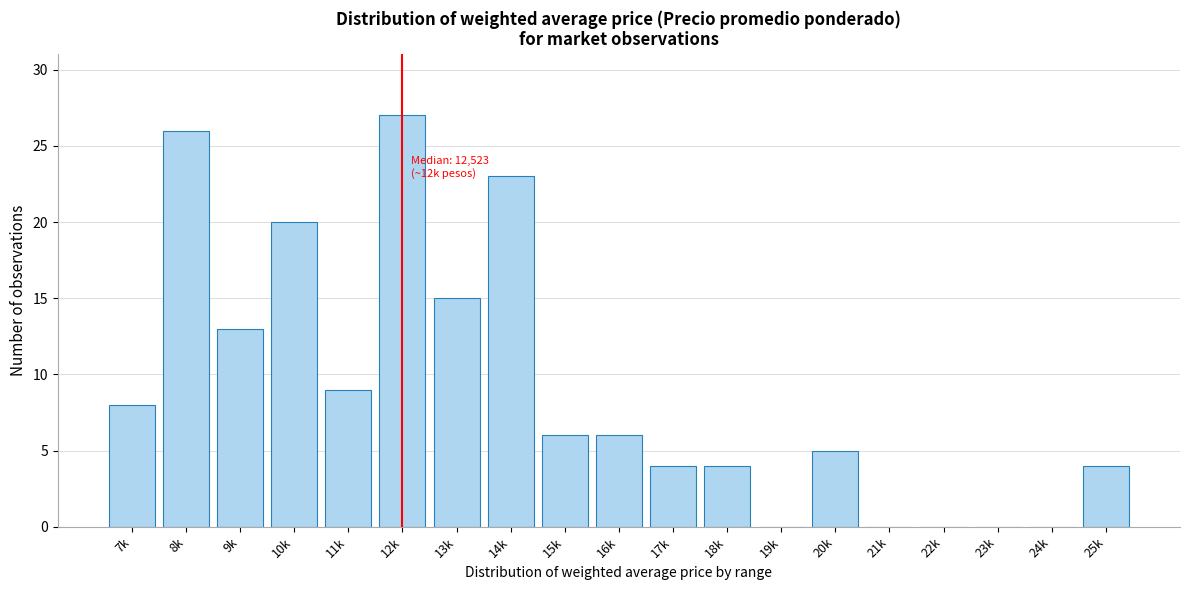

Reading left to right, what are all the values shown in this chart?

7k=8	8k=26	9k=13	10k=20	11k=9	12k=27	13k=15	14k=23	15k=6	16k=6	17k=4	18k=4	19k=0	20k=5	21k=0	22k=0	23k=0	24k=0	25k=4